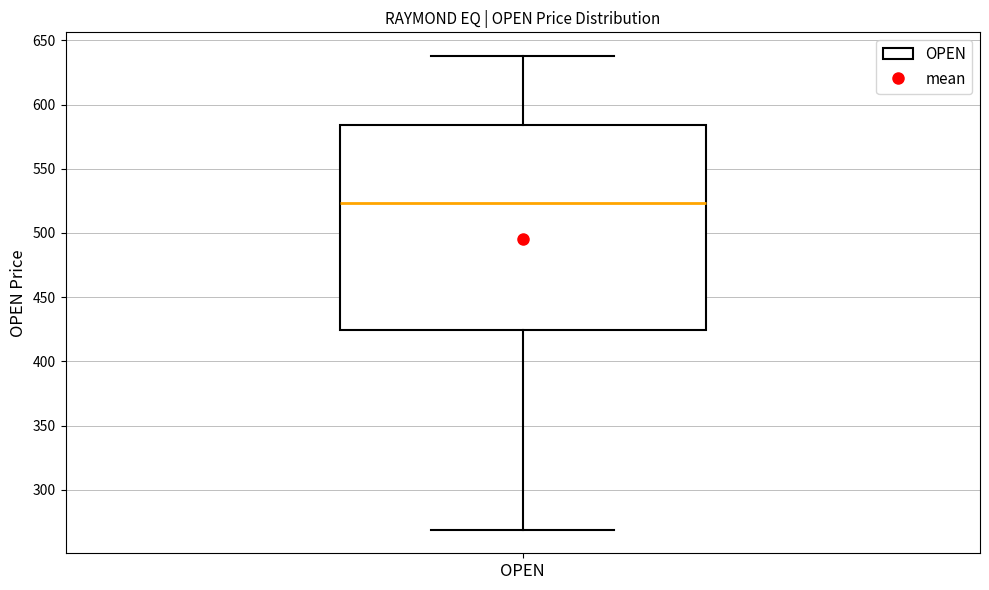

Transcribe this box plot: give where the median line is, the range the box spans, and where the two whiskers end, as read against the y-axis. The values are not printed on the chart, so give them approximately, as read against the axis.

median 525, box 425 to 585, whiskers 270 to 640